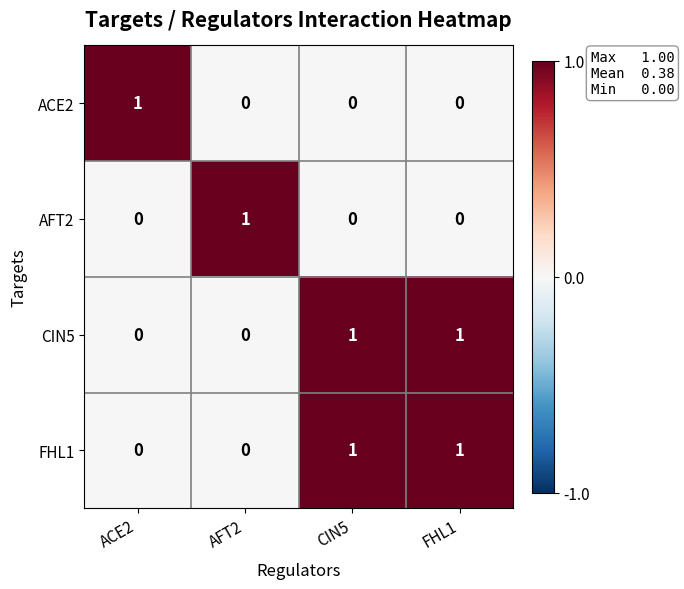

How many categories are shown in the chart?

4